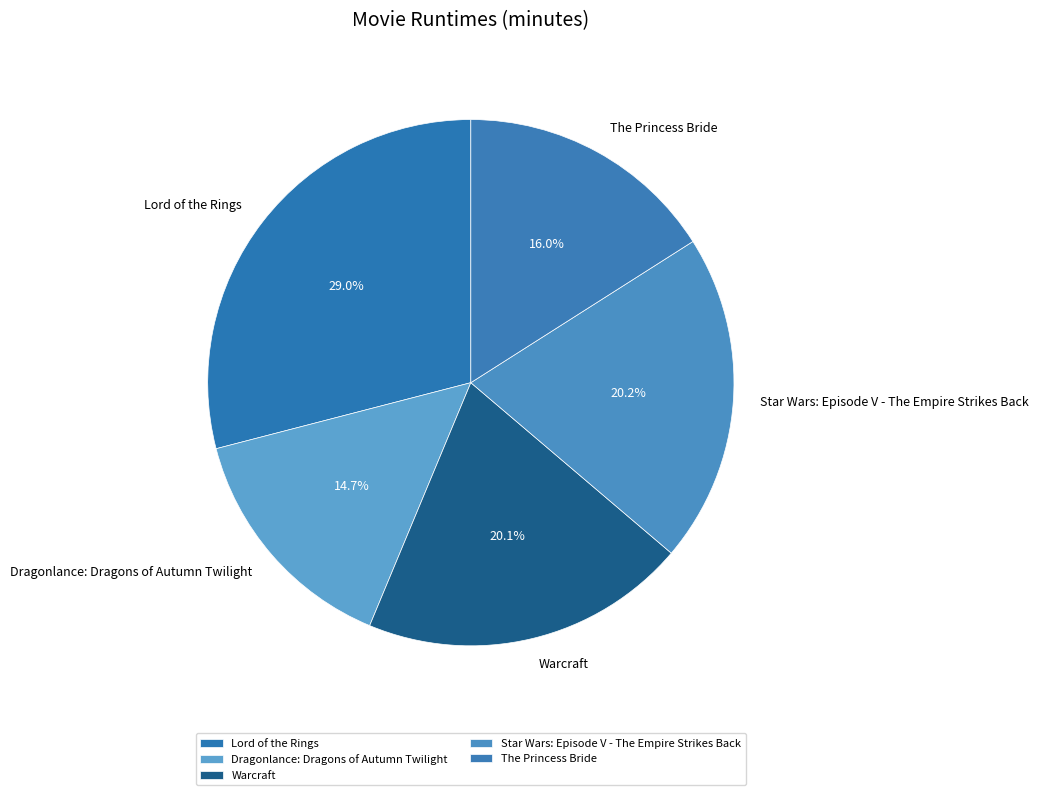

Which category has the smallest portion of the pie?

Dragonlance: Dragons of Autumn Twilight